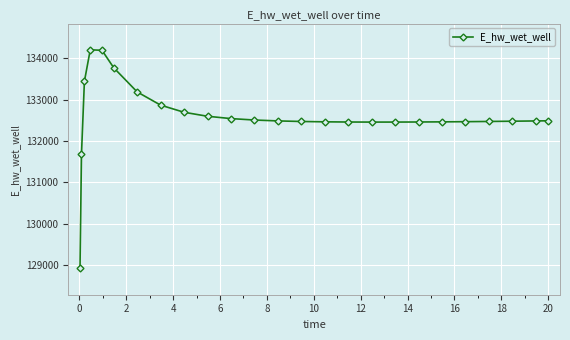

What is the minimum value shown in the chart?

128913.1